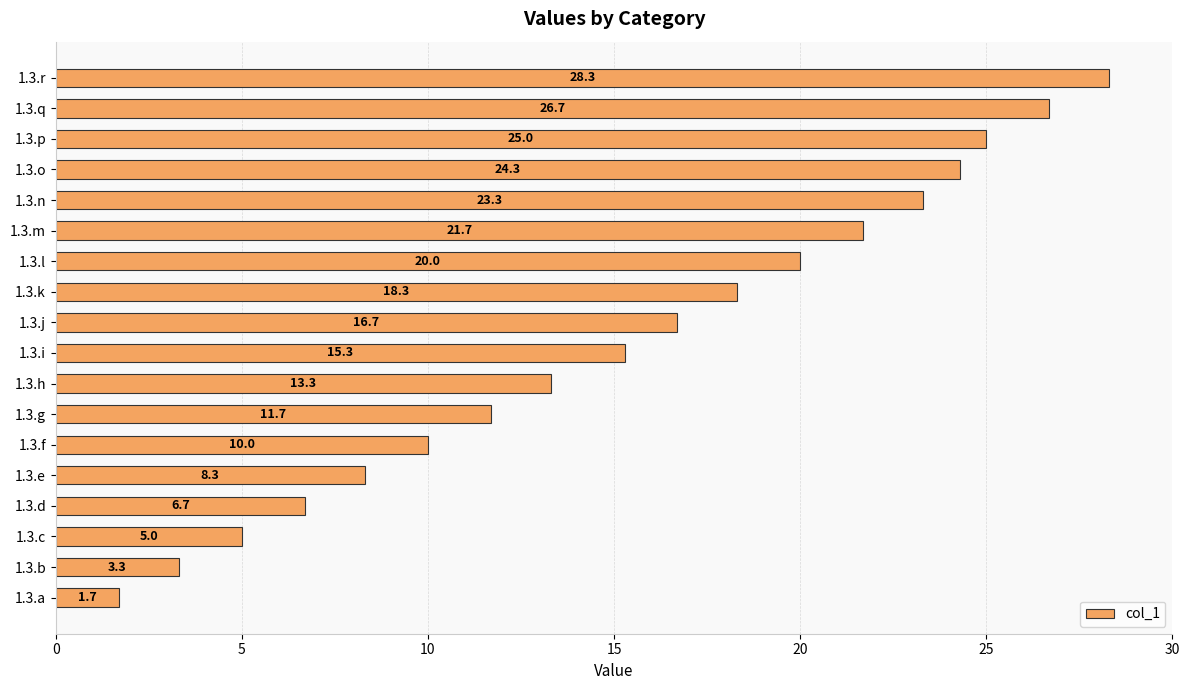

Reading bottom to top, list all the values displayed in this chart.

1.3.a=1.7	1.3.b=3.3	1.3.c=5.0	1.3.d=6.7	1.3.e=8.3	1.3.f=10.0	1.3.g=11.7	1.3.h=13.3	1.3.i=15.3	1.3.j=16.7	1.3.k=18.3	1.3.l=20.0	1.3.m=21.7	1.3.n=23.3	1.3.o=24.3	1.3.p=25.0	1.3.q=26.7	1.3.r=28.3